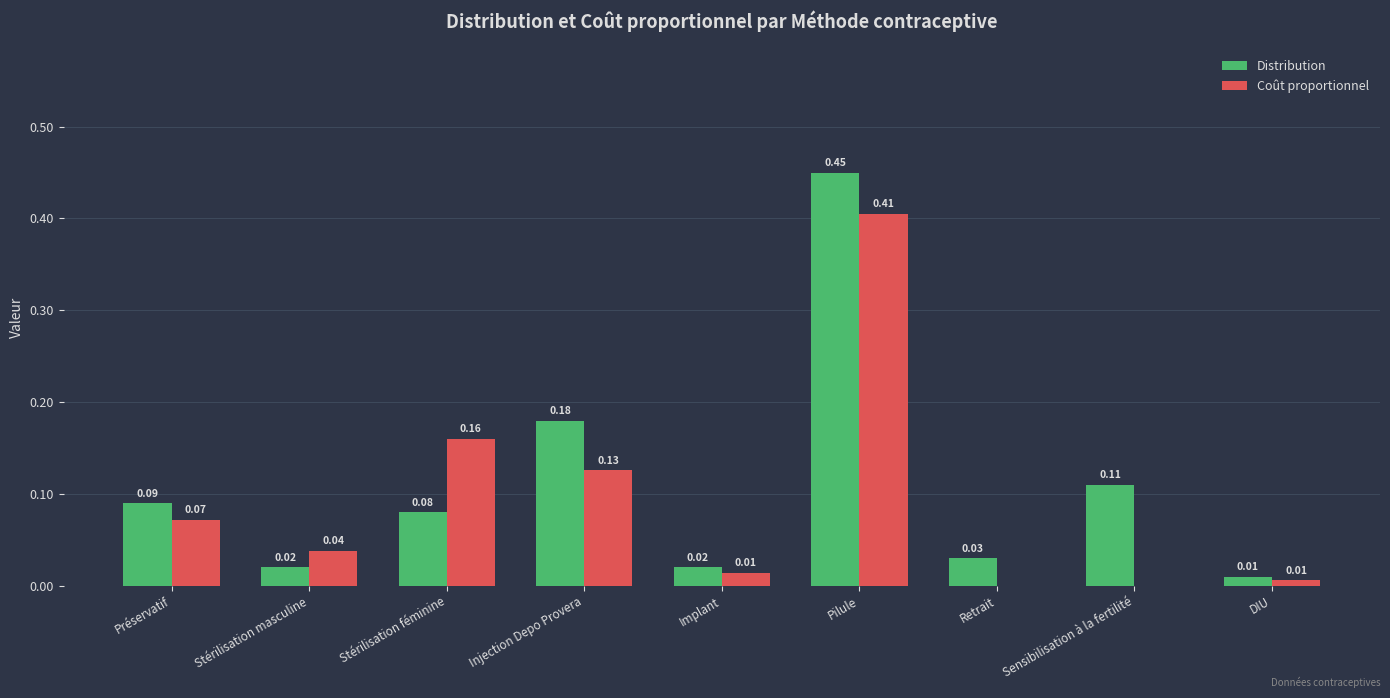

Which series has the largest total across all categories?

Distribution